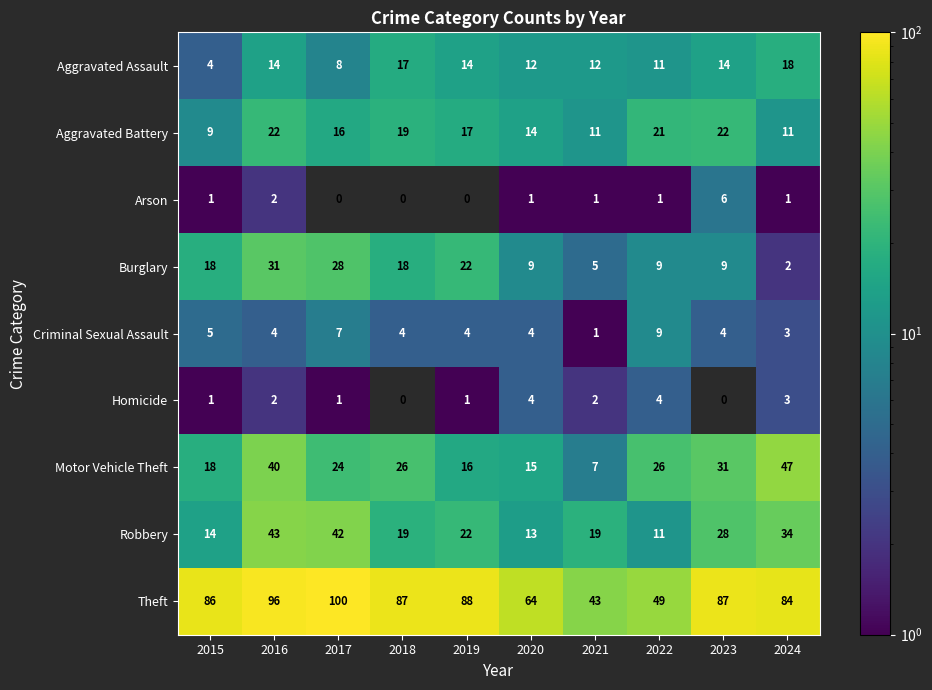

Where is Theft nearest to the value 71?

2020